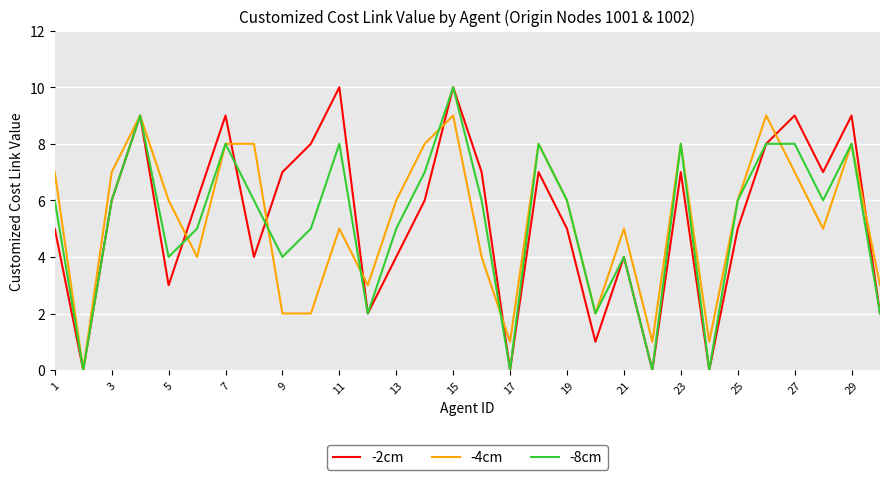

What is the greatest value displayed?

10